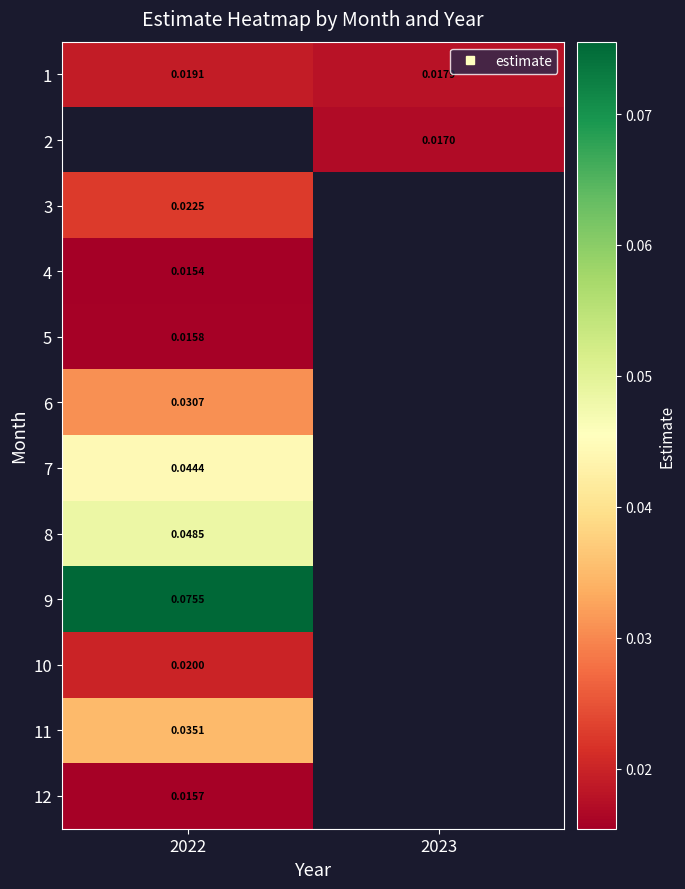

What is the maximum value shown in the chart?

0.1